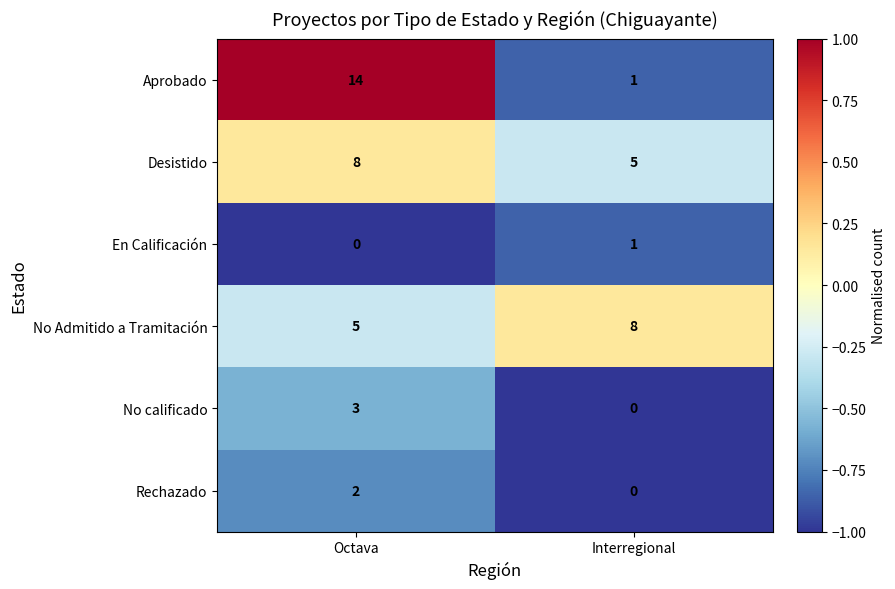

The value of Desistido at Octava is 5. True or false?

False